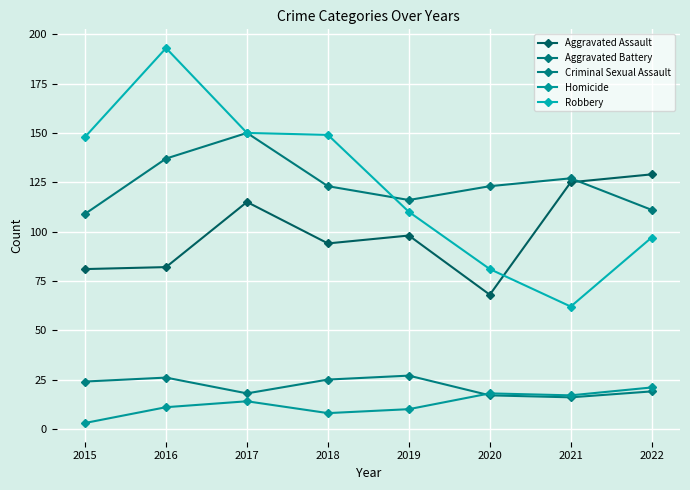

At which category is the sum across all series the highest?

2016